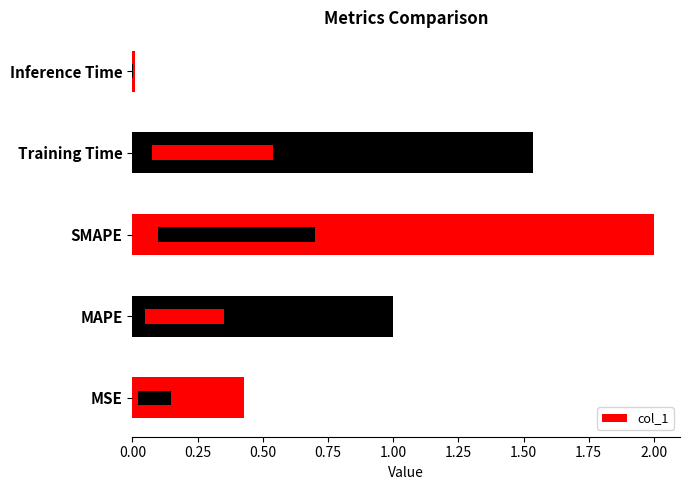

What position from the left is Training Time?

4